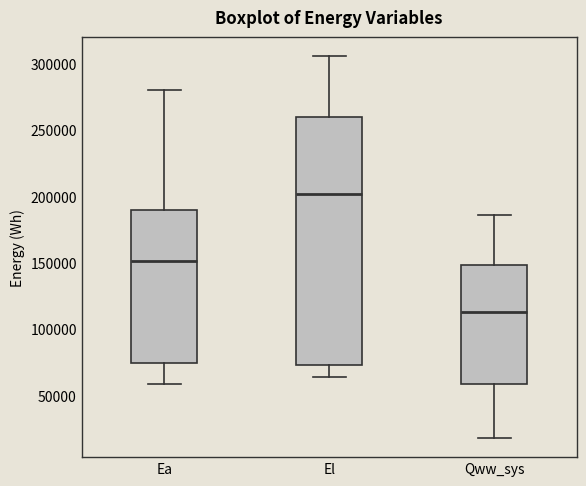

Reading left to right, transcribe this box plot: for each box, give where its median line is, the range the box spans, and where its two whiskers end, as read against the y-axis. The values are not printed on the chart, so give them approximately, as read against the axis.

Ea: median 150000, box 75000 to 190000, whiskers 60000 to 280000
El: median 200000, box 75000 to 260000, whiskers 65000 to 305000
Qww_sys: median 115000, box 60000 to 150000, whiskers 20000 to 185000